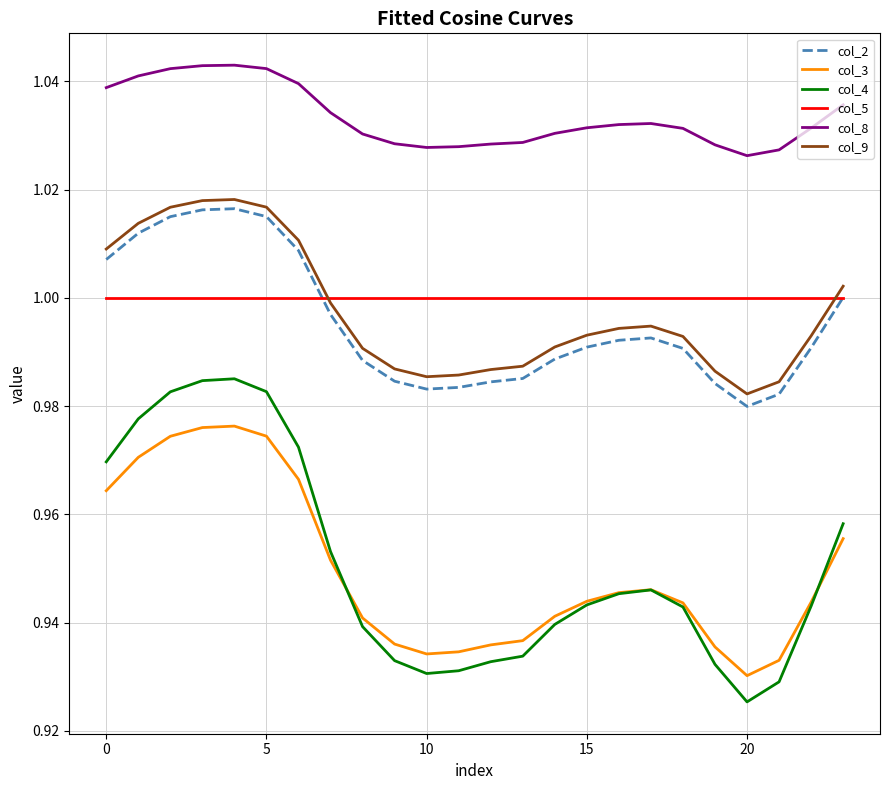

True or false: col_2 and col_8 intersect in this chart.

False